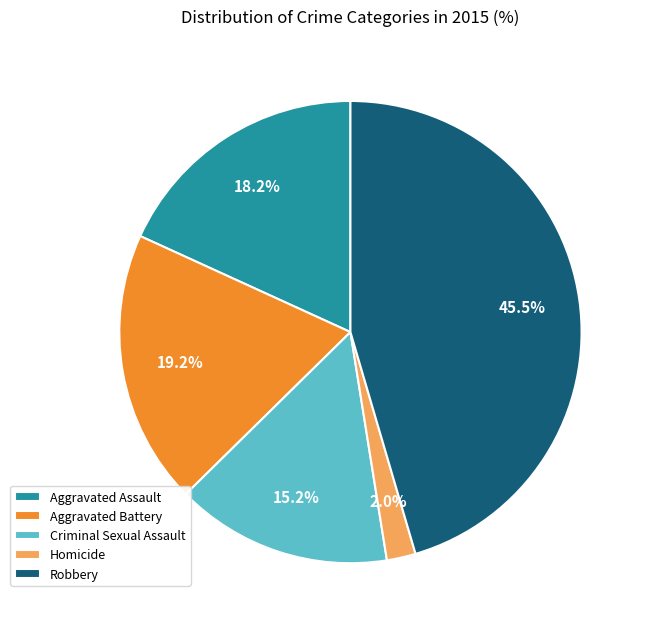

Does any single category account for the majority?

No